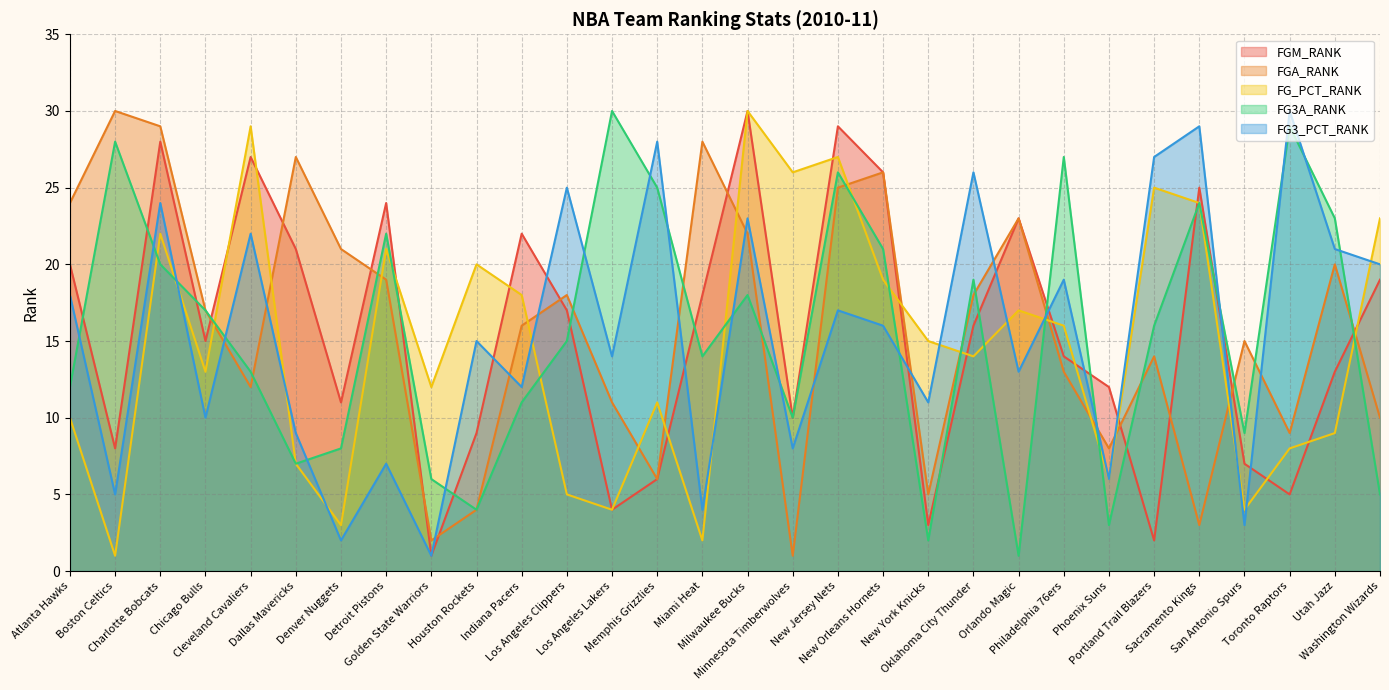

How many data points in FG_PCT_RANK are above 15?

14